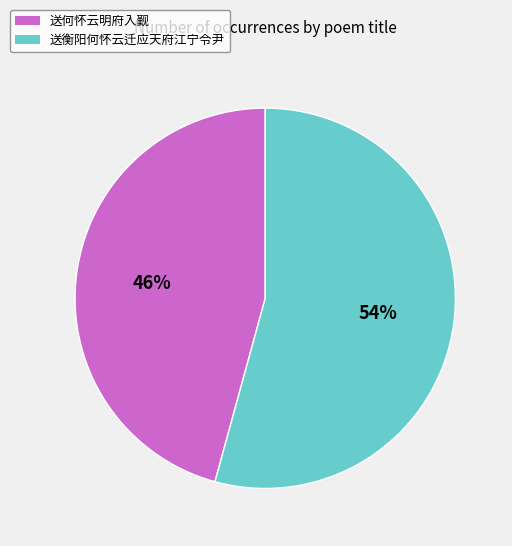

Count the number of slices in the pie.

2